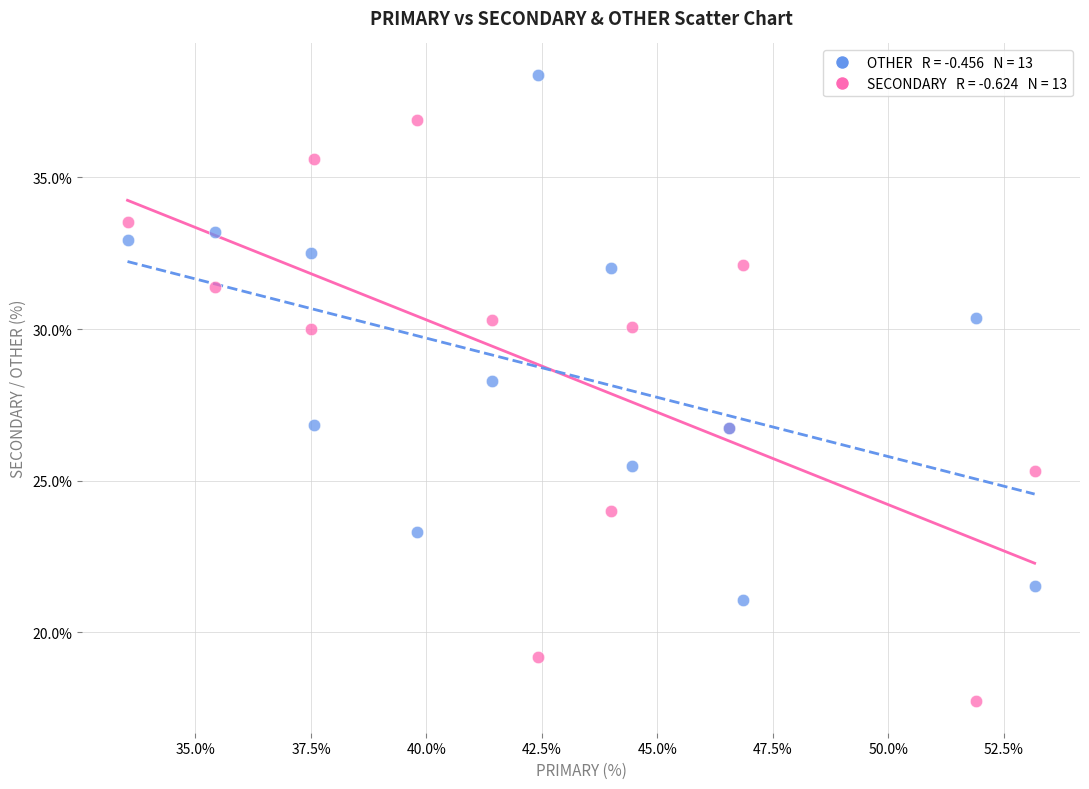

Across all series, what Y value is closest to 28?

28.3